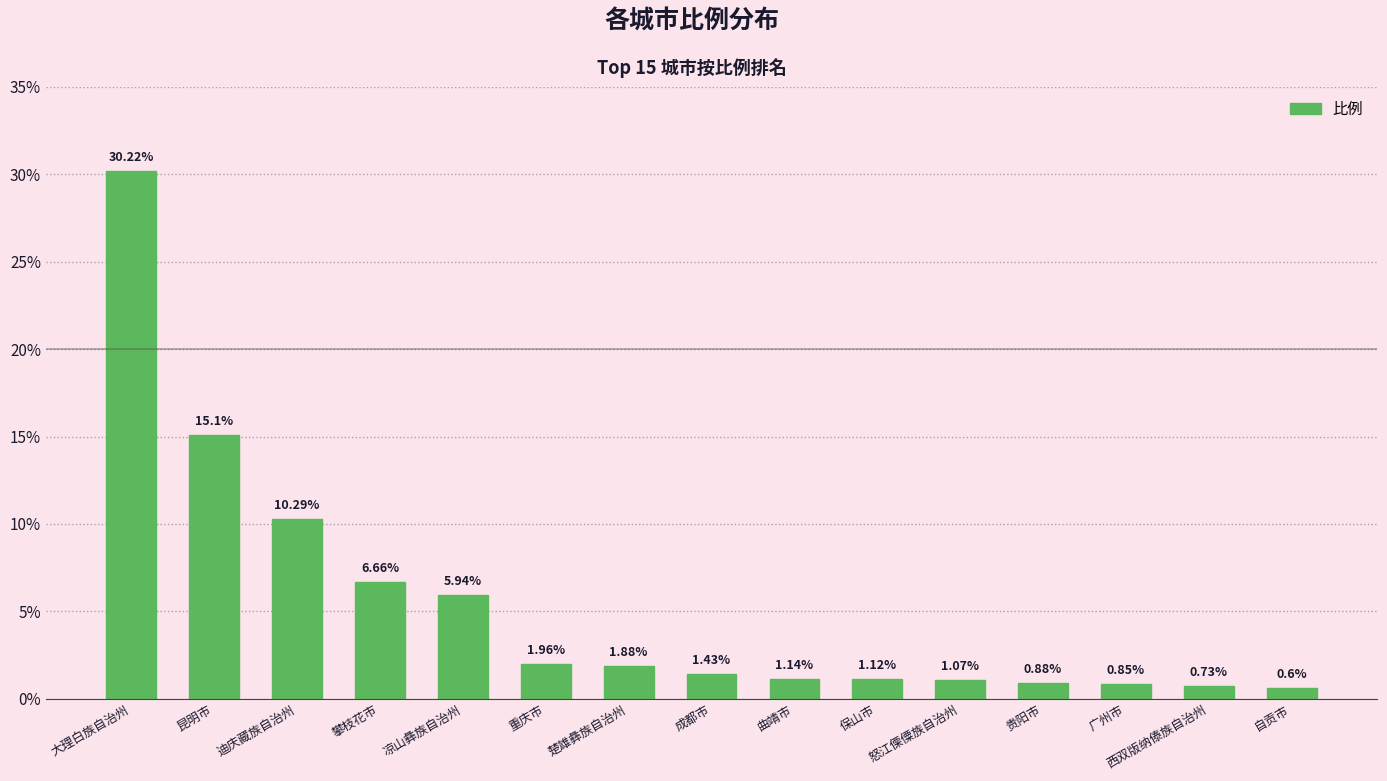

What is the difference between the second highest and minimum values?

14.5